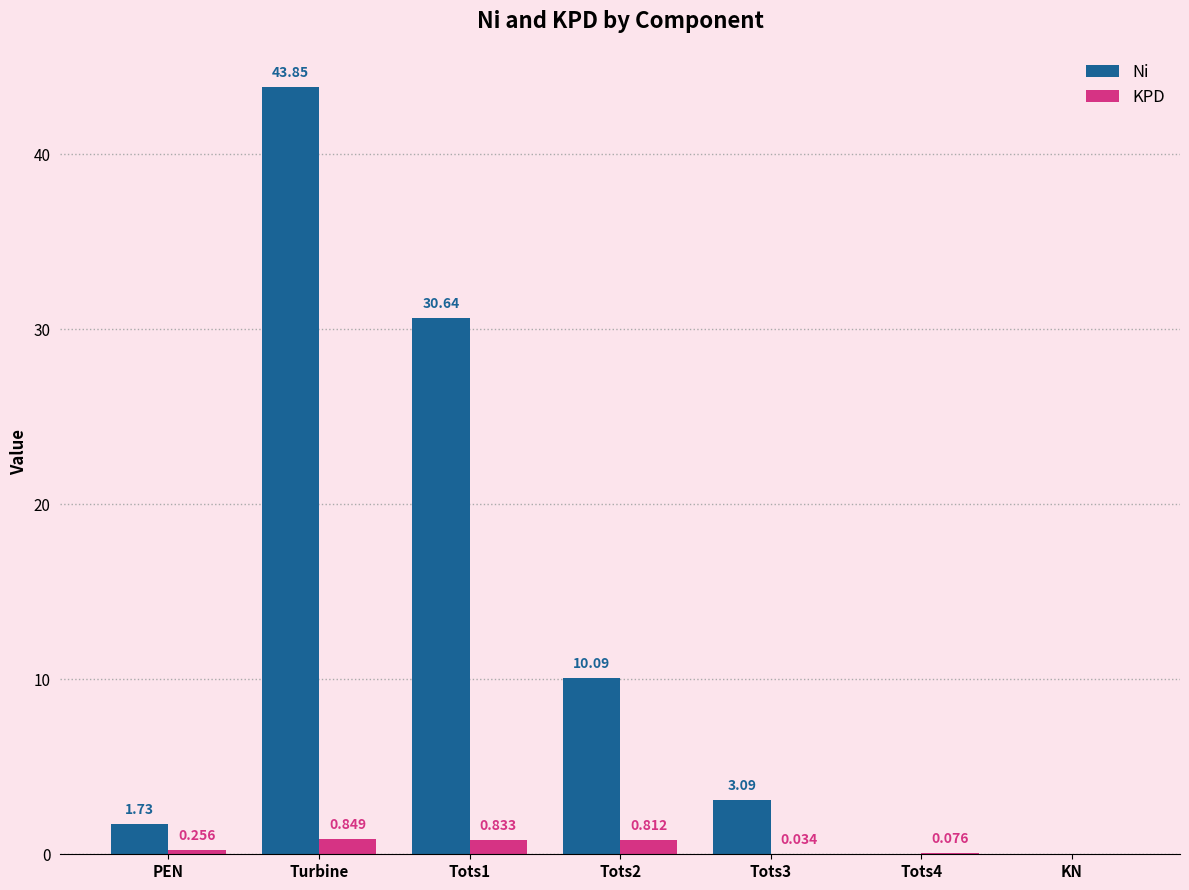

At which label does Ni first exceed 3?

Turbine